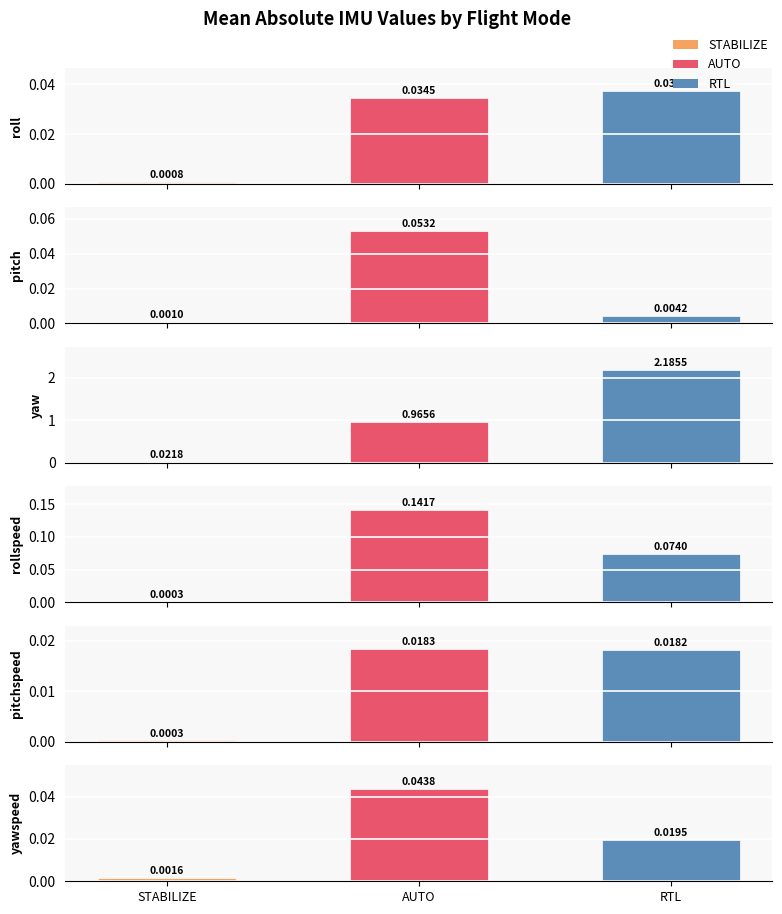

At which category does the chart reach its minimum across all series?

STABILIZE